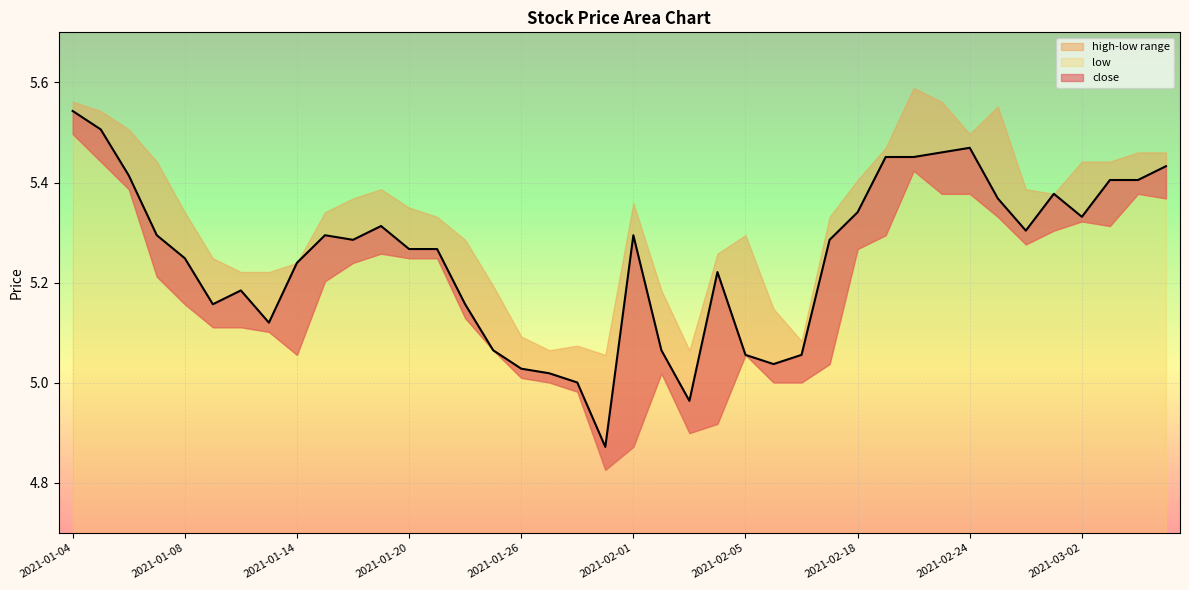

Rank the series by their maximum value, from lowest to highest.

low, close, high